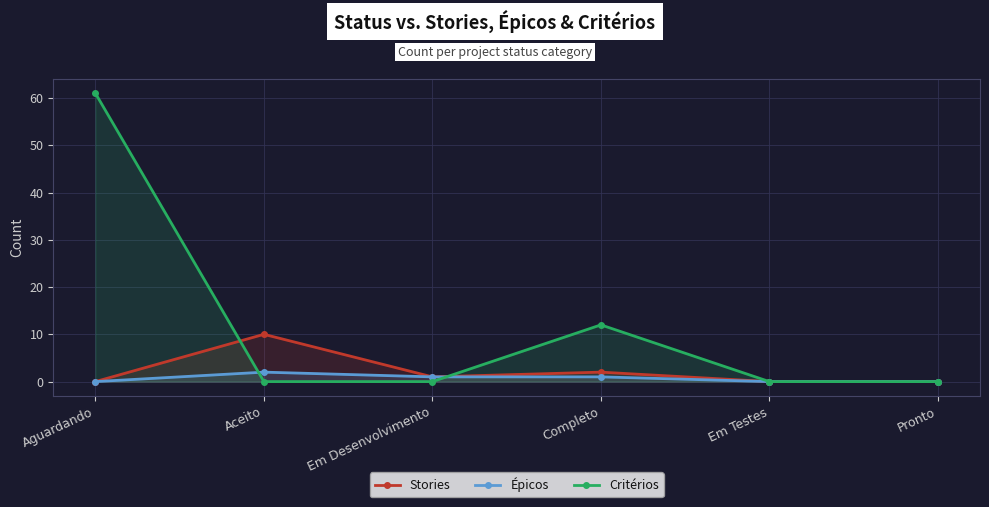

How many values in the Critérios series exceed 0?

2